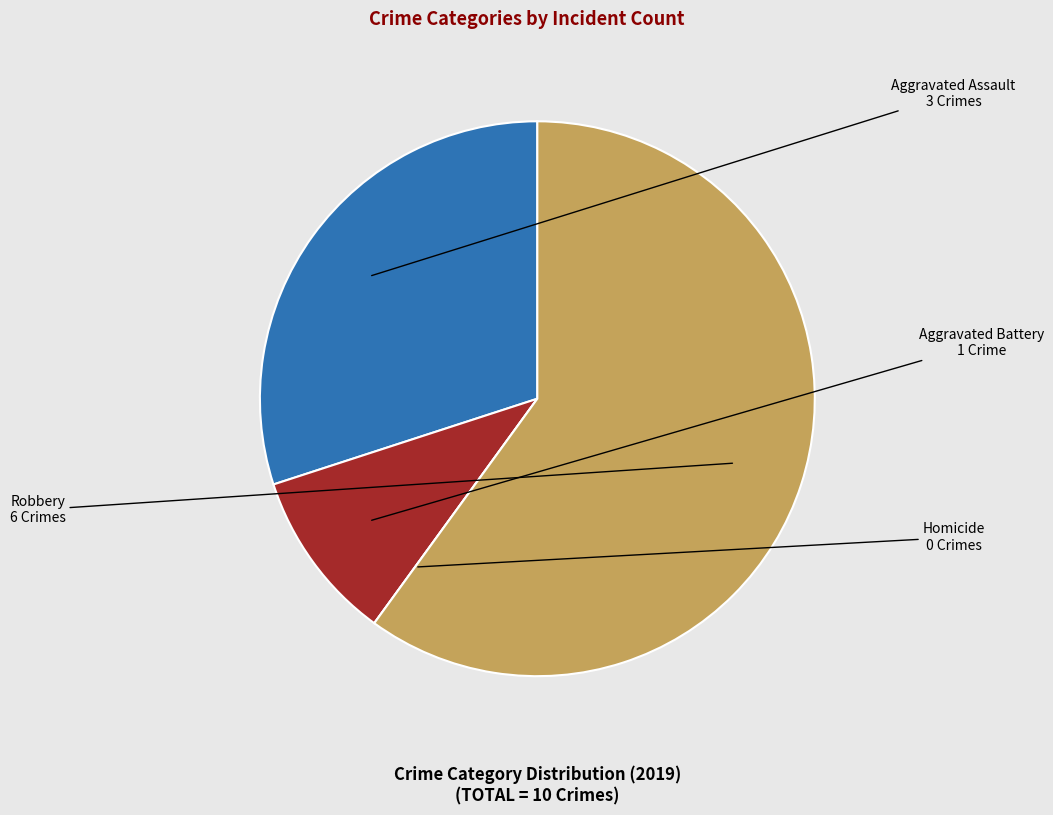

Which has a higher value, Aggravated Battery or Aggravated Assault?

Aggravated Assault